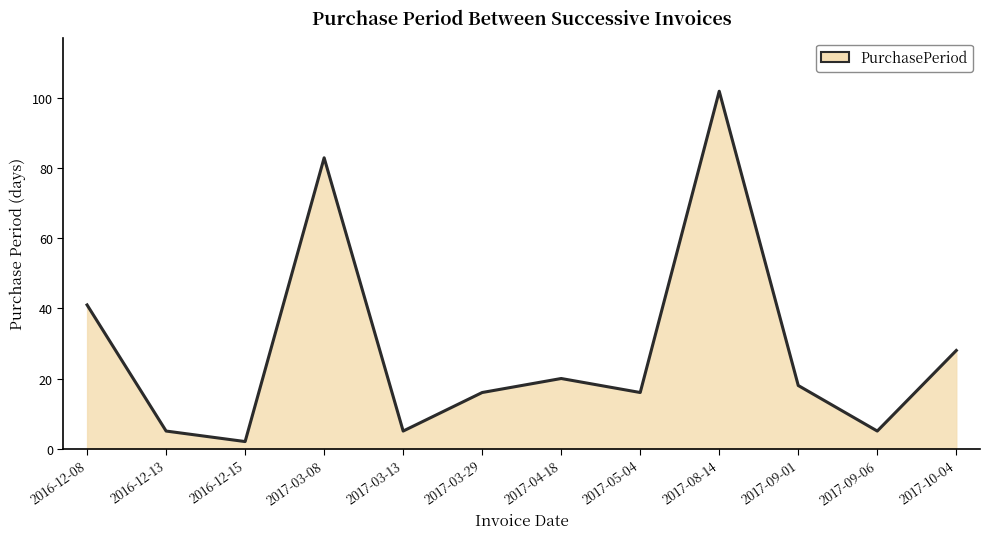

How many values are below 18?

6